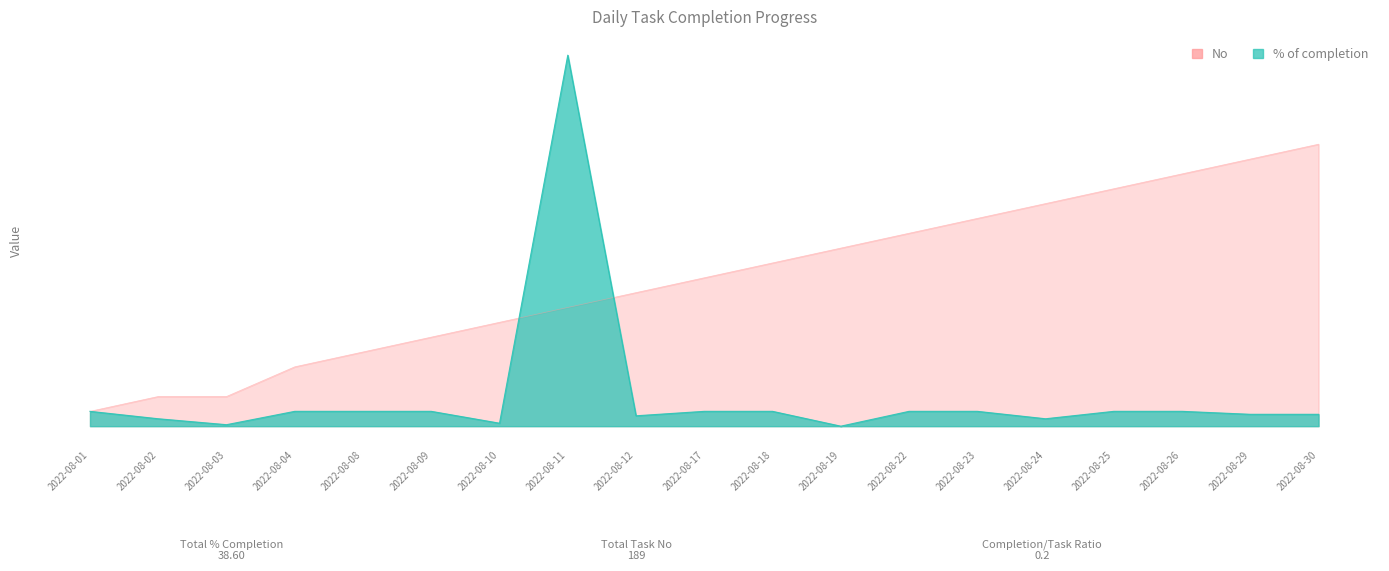

How many data points in No are above 10?

9